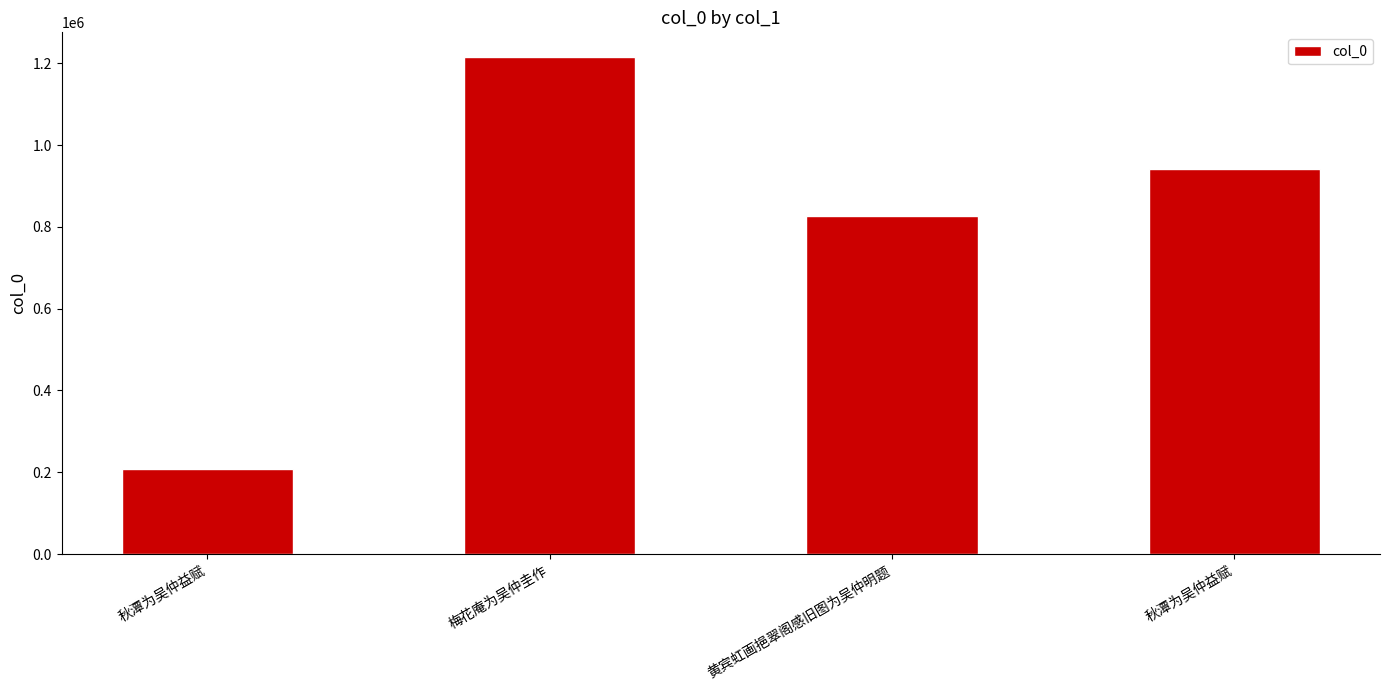

What is the sum of all values?

3191158